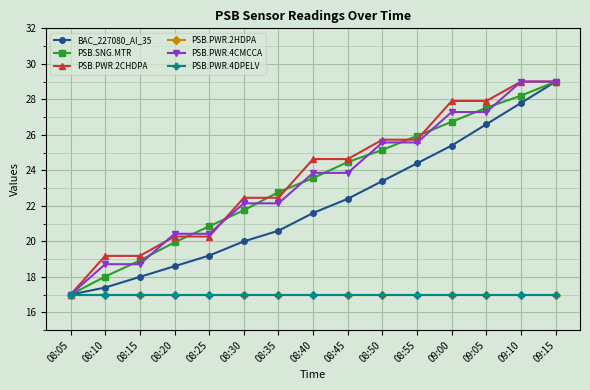

Is it true that PSB.SNG.MTR equals 27.5 at 09:05?

True